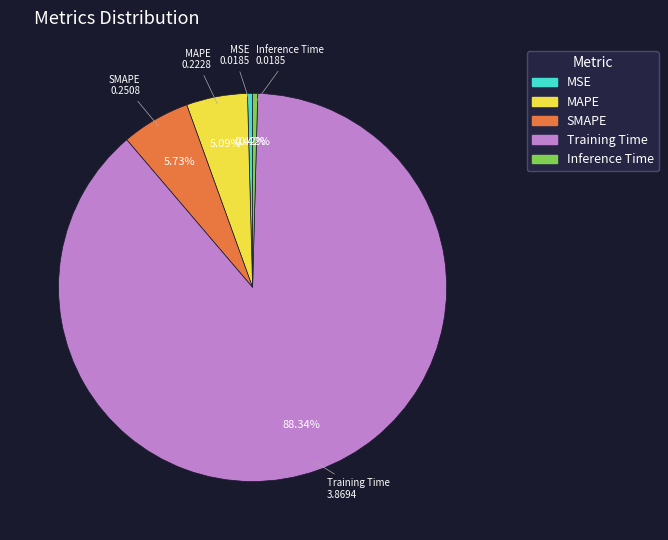

What percentage is the Training Time slice, to the nearest percent?

88%